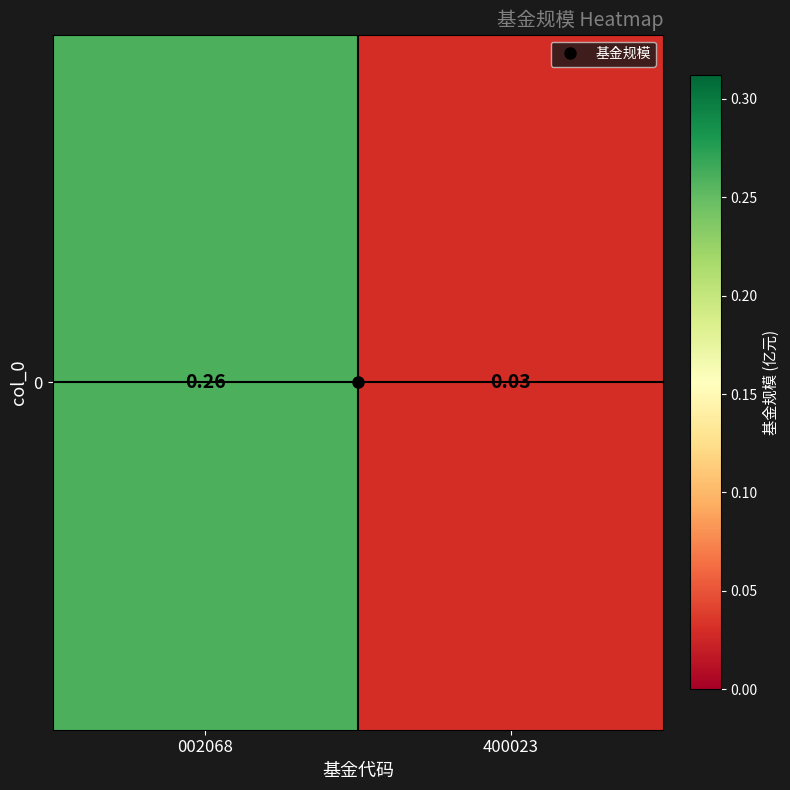

Rank the categories by value from lowest to highest.

400023, 002068